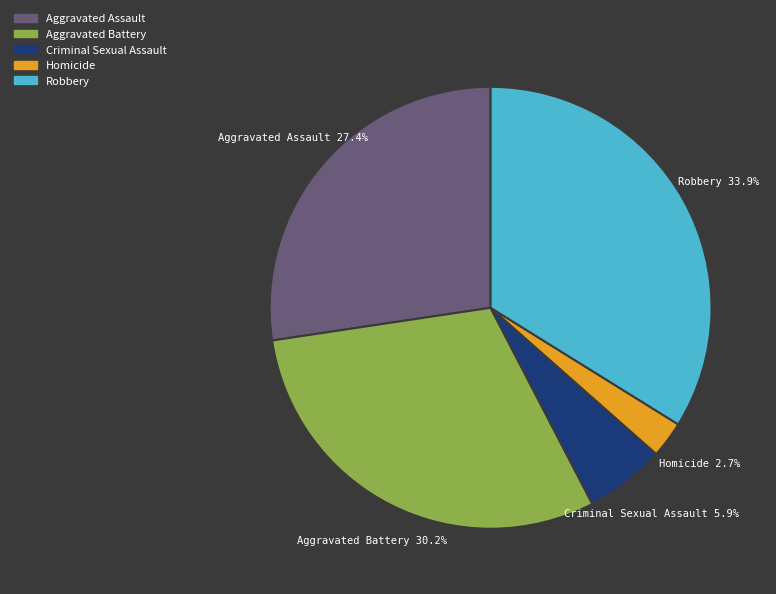

To the nearest percent, what is the difference between the largest and smallest slice percentages?

31%